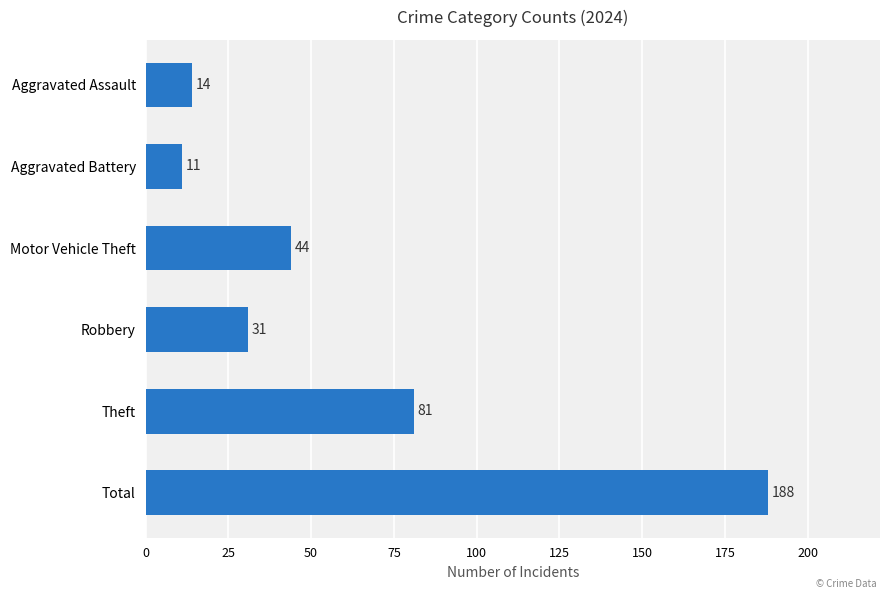

What is the difference between the second highest and minimum values?

70